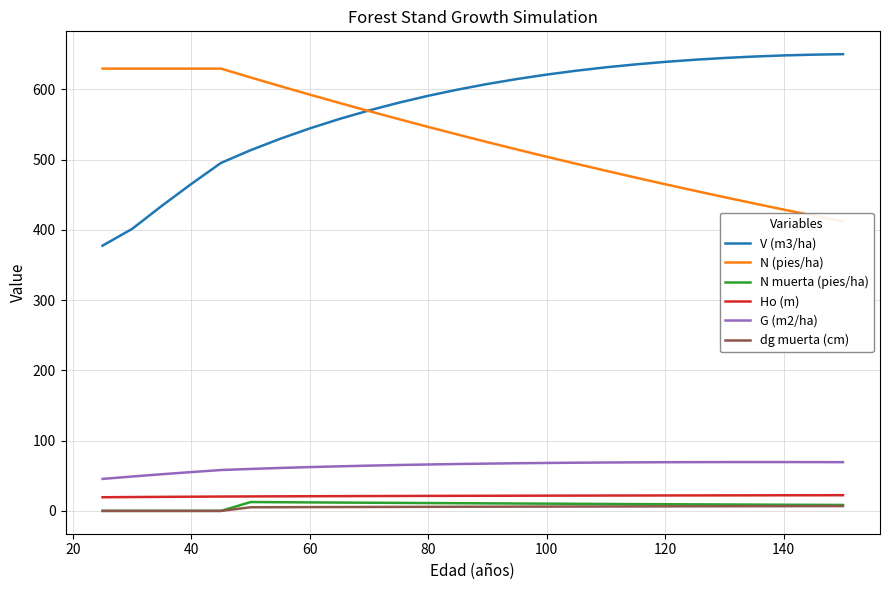

Is the value of G (m2/ha) at 120 greater than the value of dg muerta (cm) at 80?

Yes